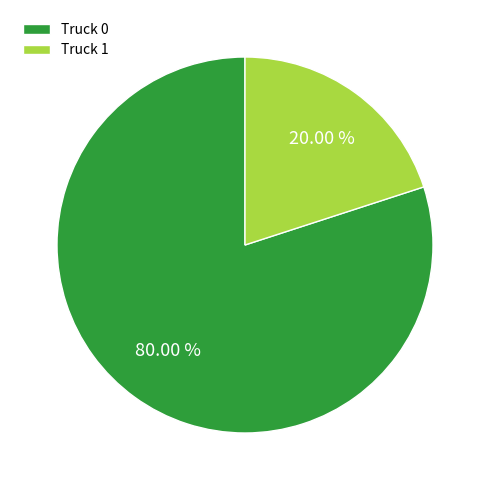

To the nearest percent, what is the combined percentage of Truck 1 and Truck 0?

100%